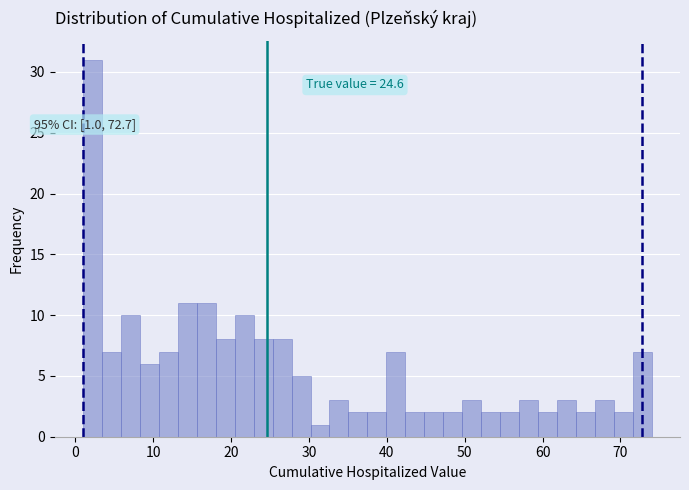

Read against the x-axis, roughly where is the centre of the tallest bar?

2